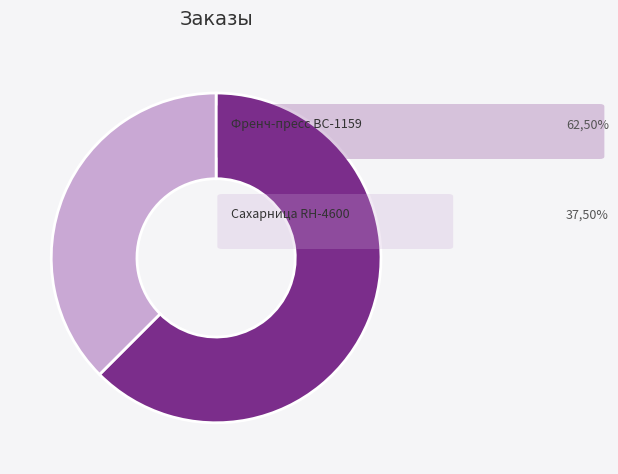

Does any single category account for the majority?

Yes